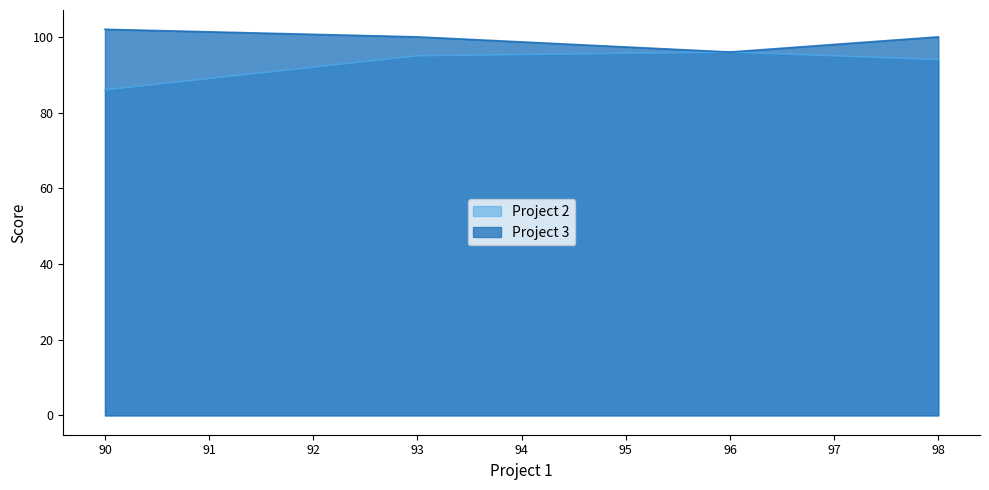

True or false: Project 2 has more than 2 interior local peaks.

False